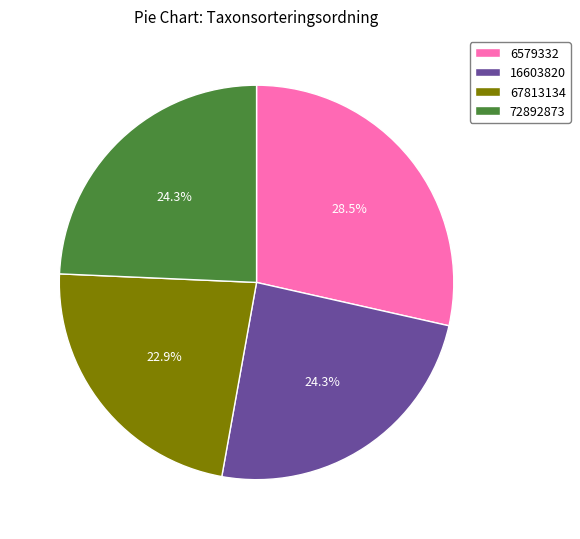

What is the total percentage of 72892873 and 67813134?

47.2%